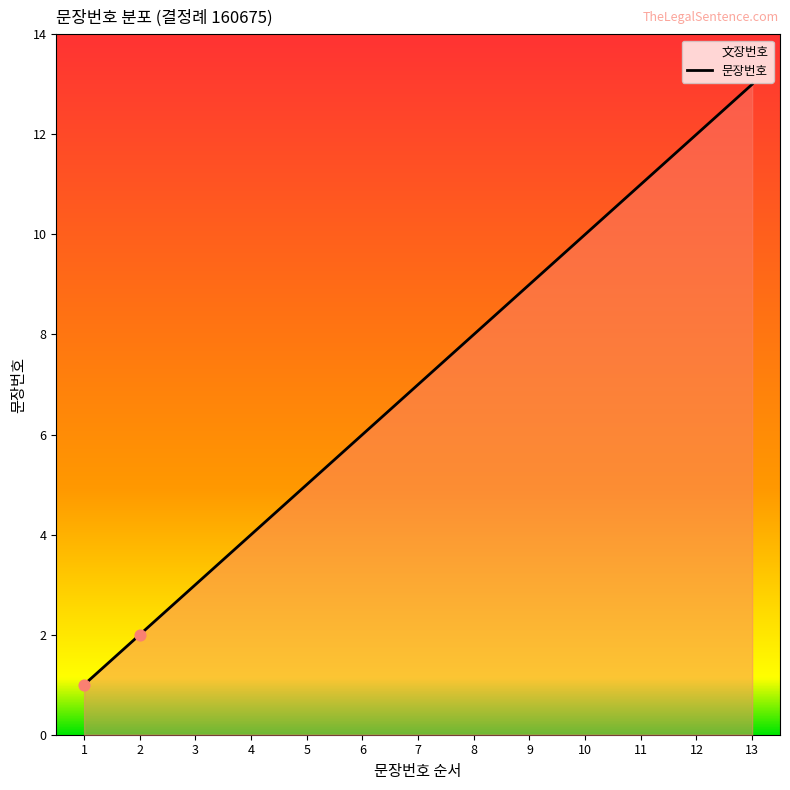

What is the ratio of the value at 12 to the value at 4?

3.0